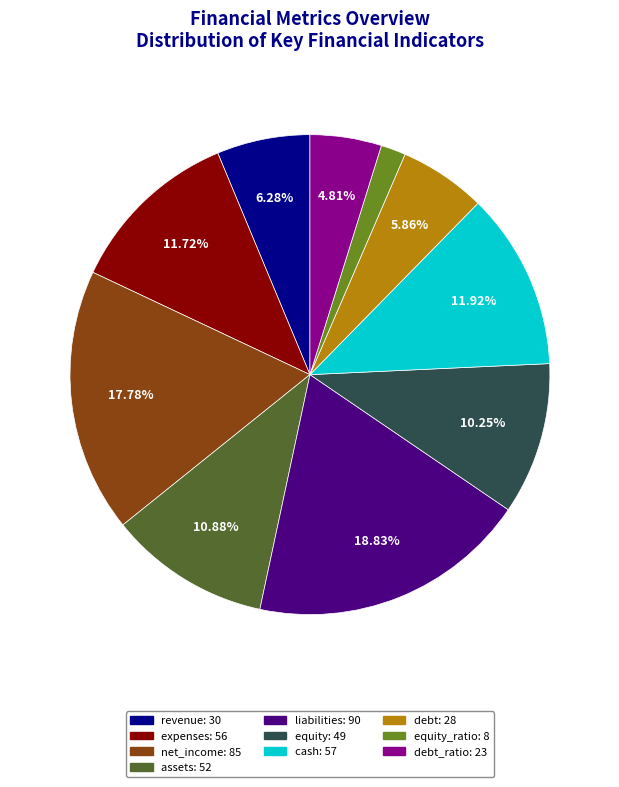

How many slices are in this pie chart?

10